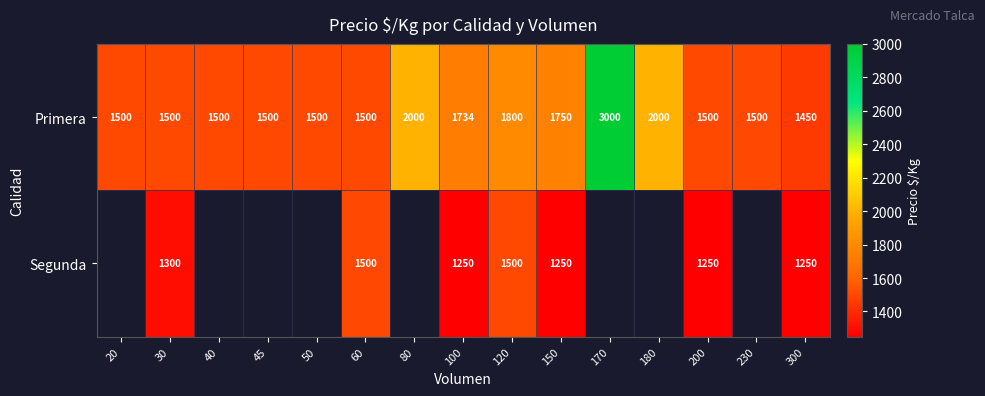

Is it true that Segunda equals 411 at 100?

False